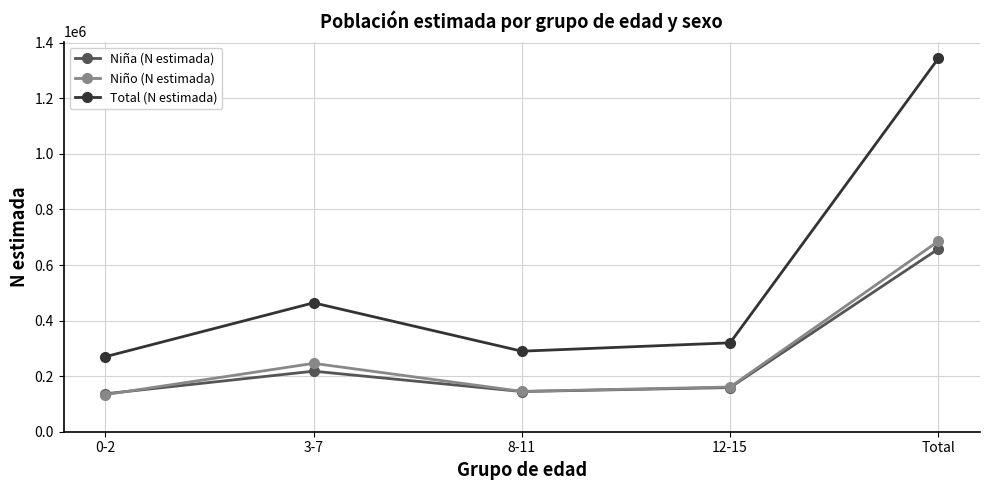

Which series changed the most between 0-2 and Total?

Total (N estimada)